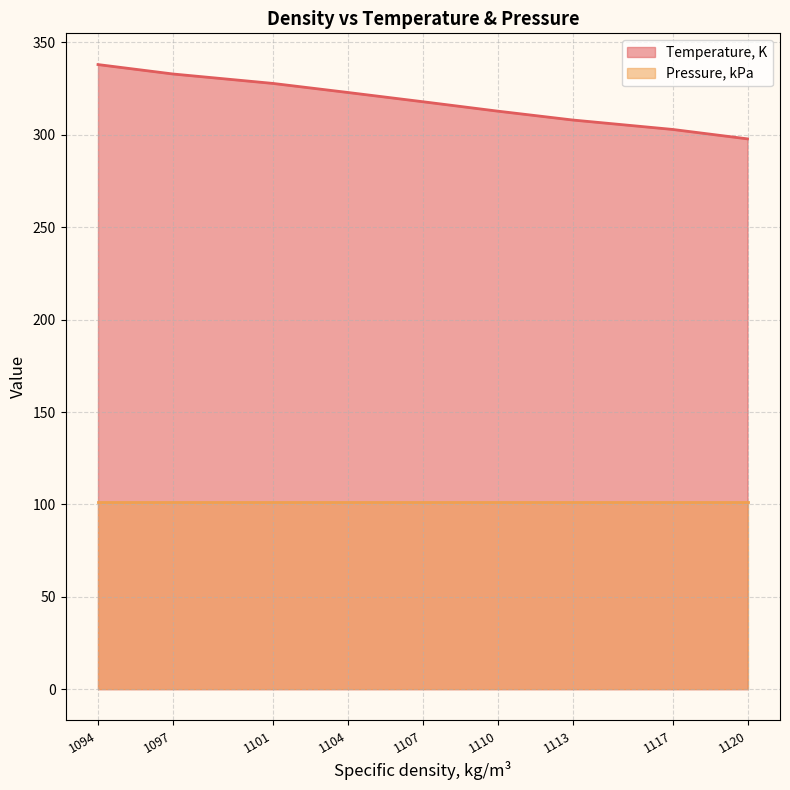

True or false: the data has more than 0 interior local peaks.

False